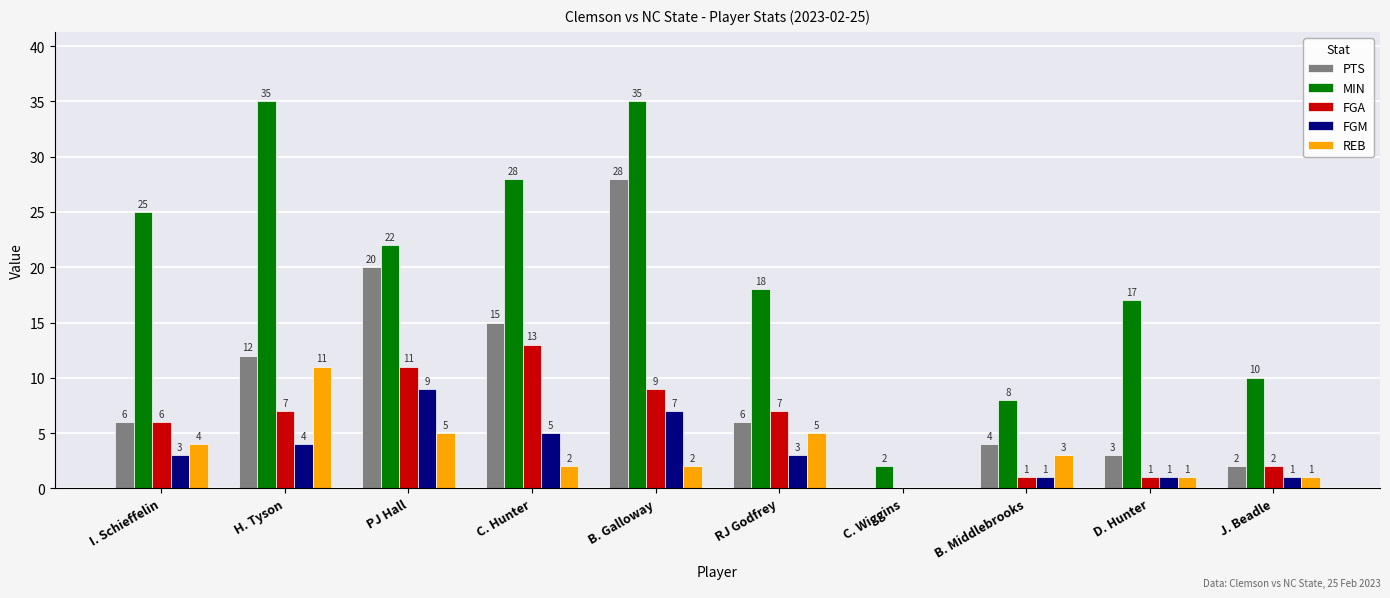

What is the sum of the REB values at PJ Hall and H. Tyson?

16